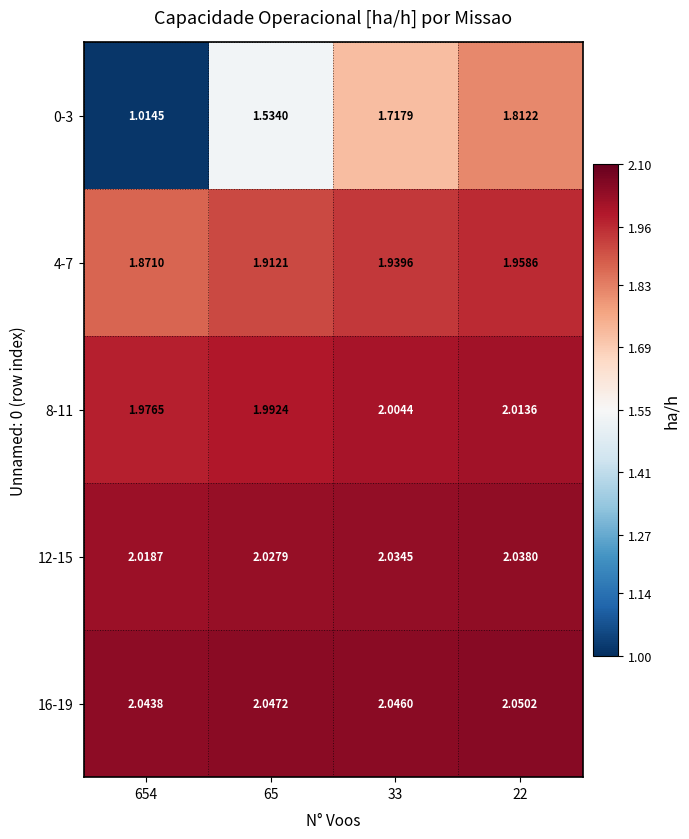

Rank the series at 22 from lowest to highest value.

0-3, 4-7, 8-11, 12-15, 16-19